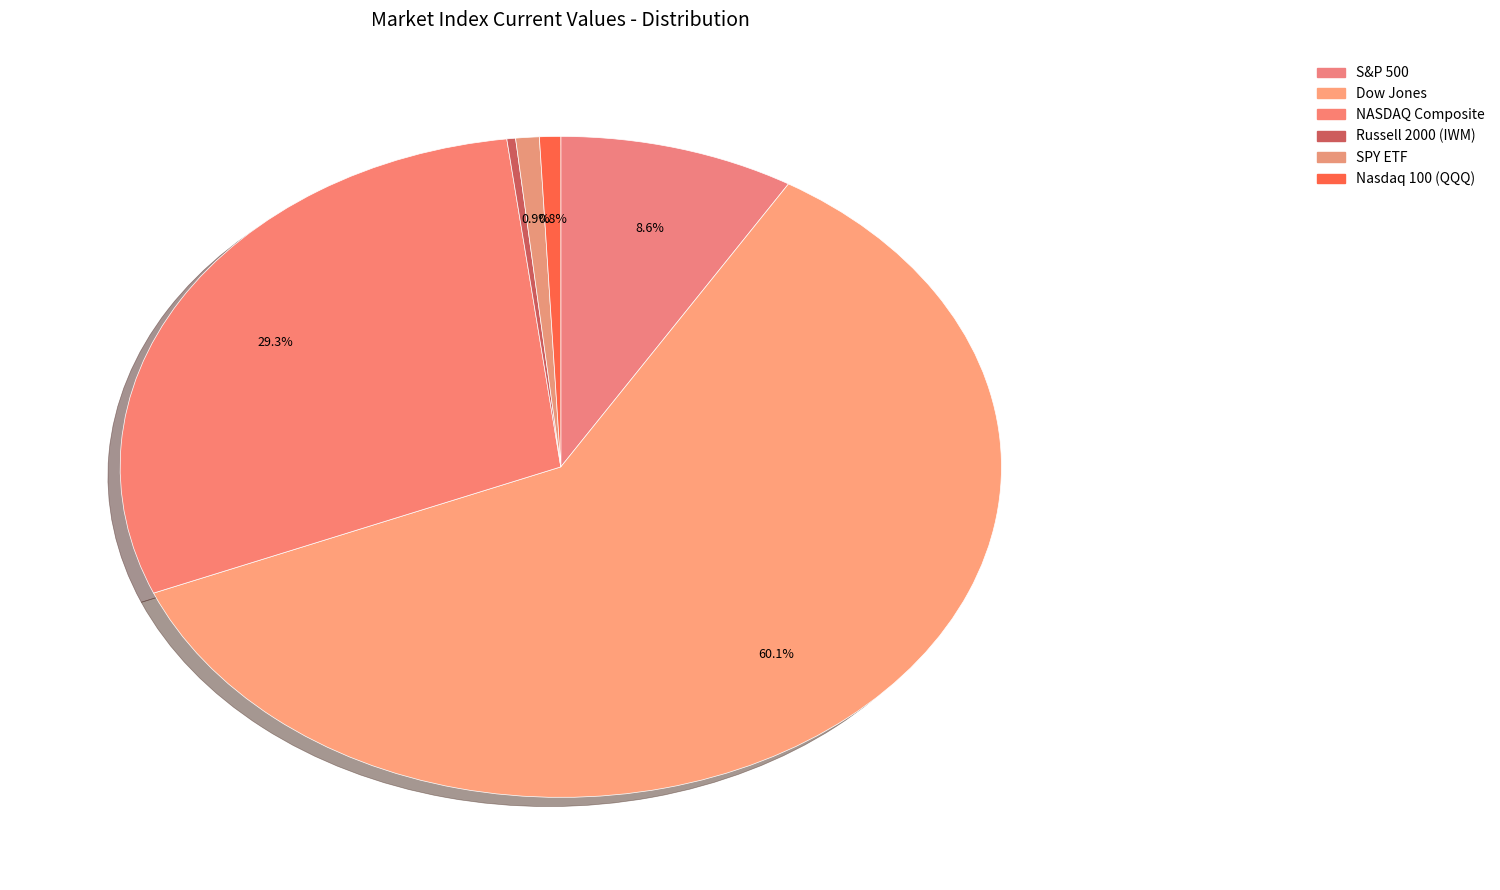

How many segments does this pie chart have?

6